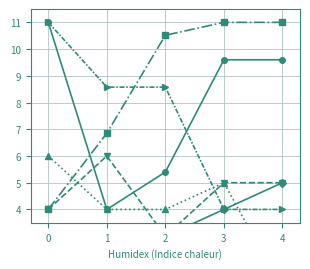

At which category does col_25 reach its first local valley?

1